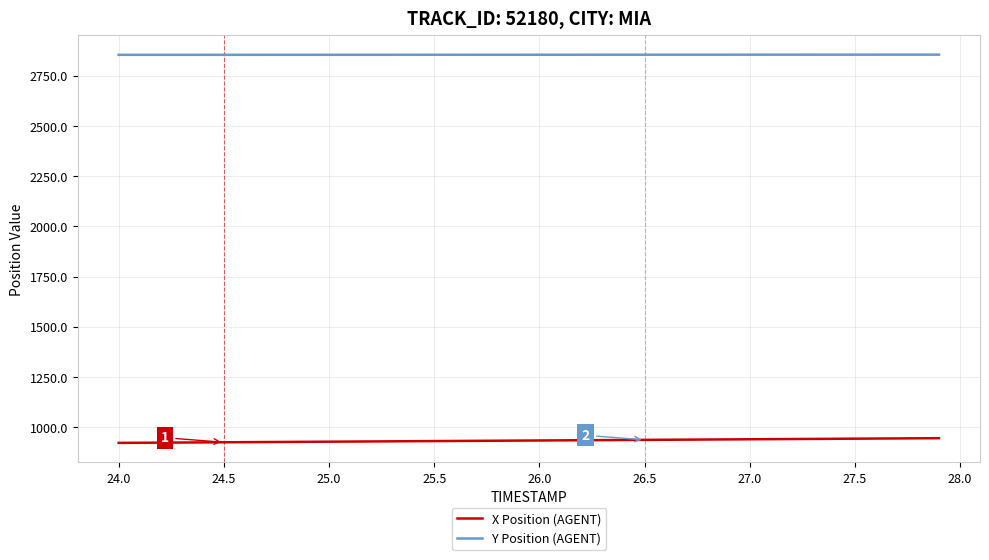

True or false: Y Position (AGENT) and X Position (AGENT) intersect in this chart.

False